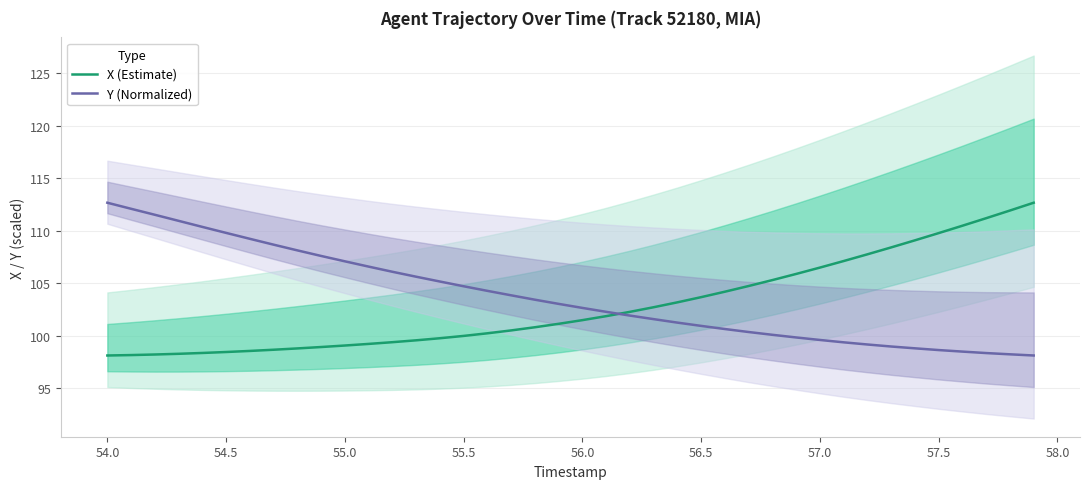

Is it true that Y (Normalized) equals 186.8 at 55.0?

False